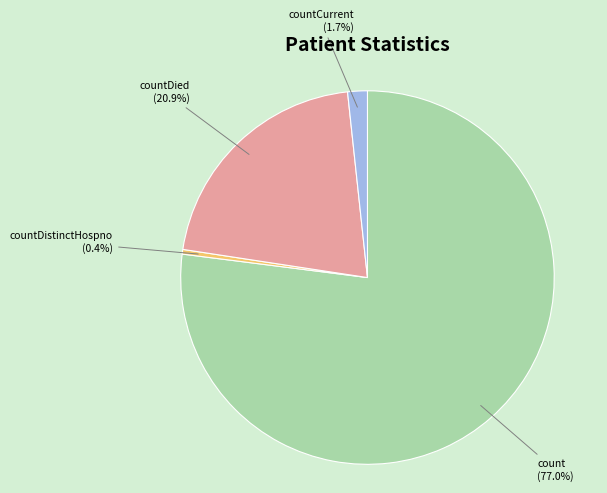

To the nearest percent, what percentage of the pie is count?

77%